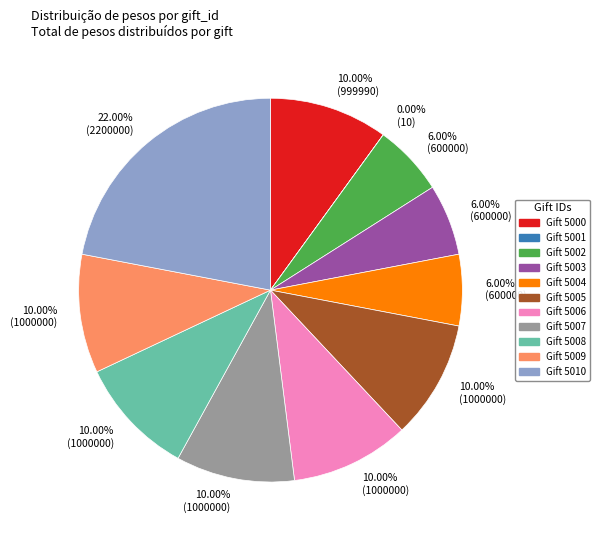

Does Gift 5007 represent more than half of the total?

No